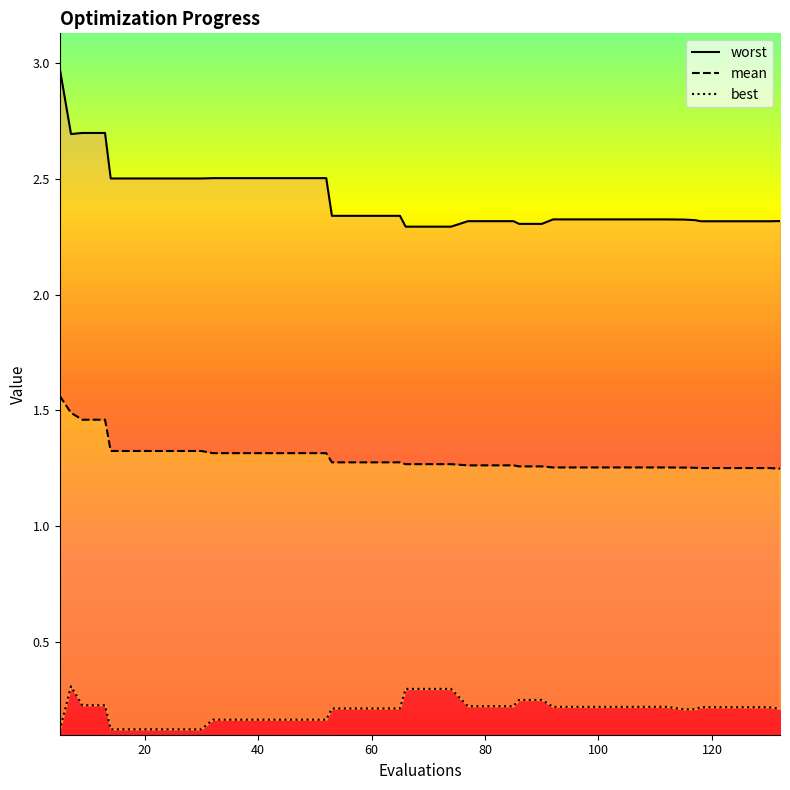

What is the average value of the worst series?

2.4